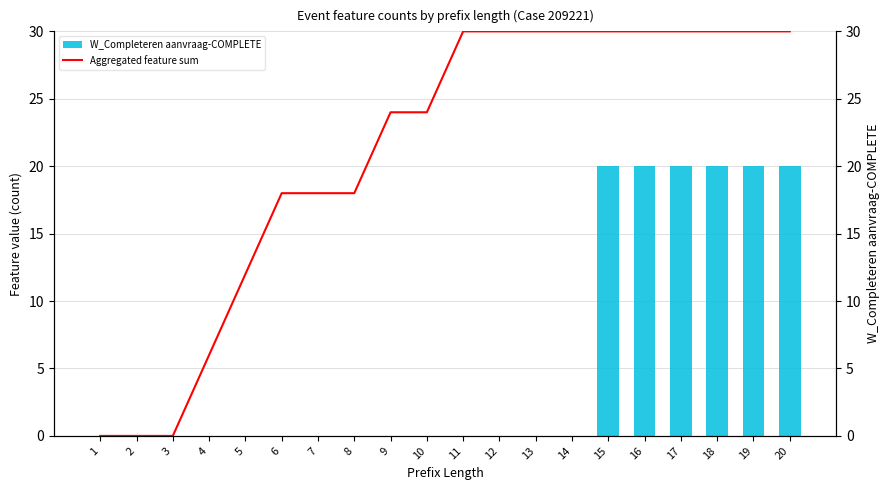

How many groups of bars are there?

20